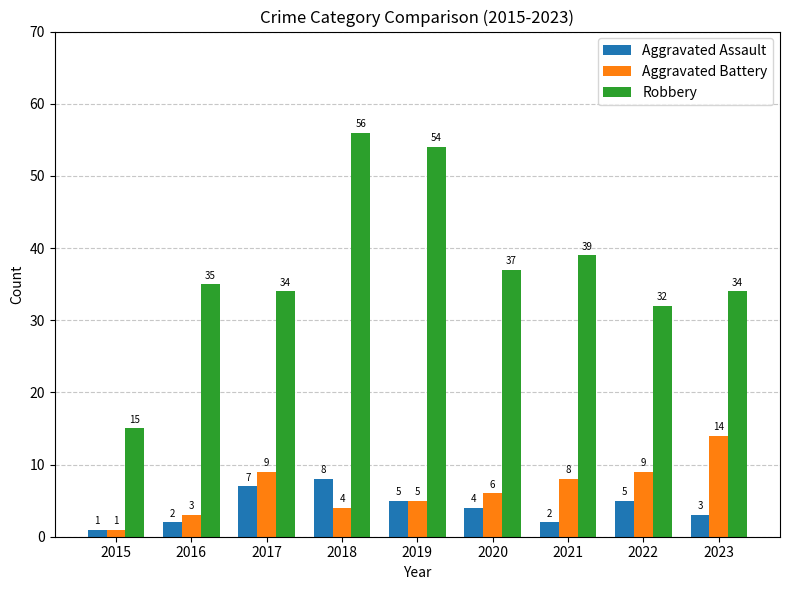

The value of Robbery at 2018 is 38. True or false?

False